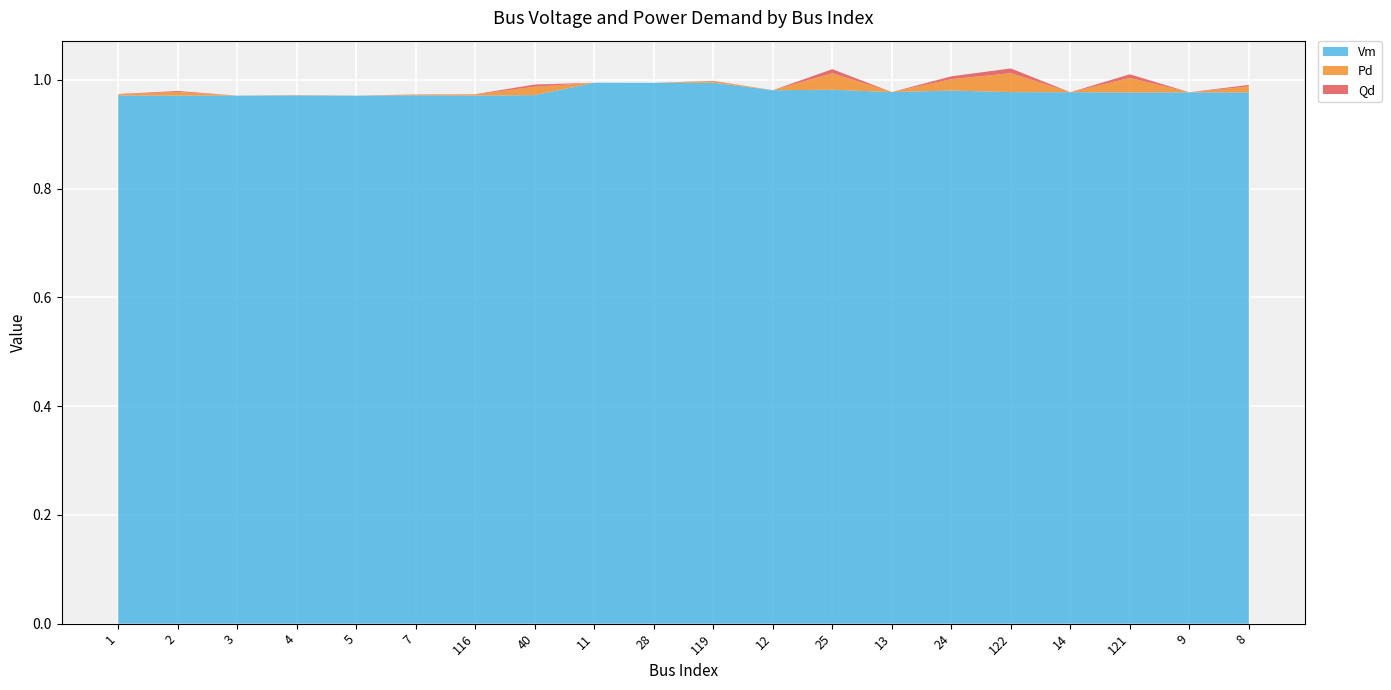

Reading left to right, extract all data points from this chart.

Vm: 1.0	1.0	1.0	1.0	1.0	1.0	1.0	1.0	1.0	1.0	1.0	1.0	1.0	1.0	1.0	1.0	1.0	1.0	1.0	1.0
Pd: 0.0	0.0	0.0	0.0	0.0	0.0	0.0	0.0	0.0	0.0	0.0	0.0	0.0	0.0	0.0	0.0	0.0	0.0	0.0	0.0
Qd: 0.0	0.0	0.0	0.0	0.0	0.0	0.0	0.0	0.0	0.0	0.0	0.0	0.0	0.0	0.0	0.0	0.0	0.0	0.0	0.0